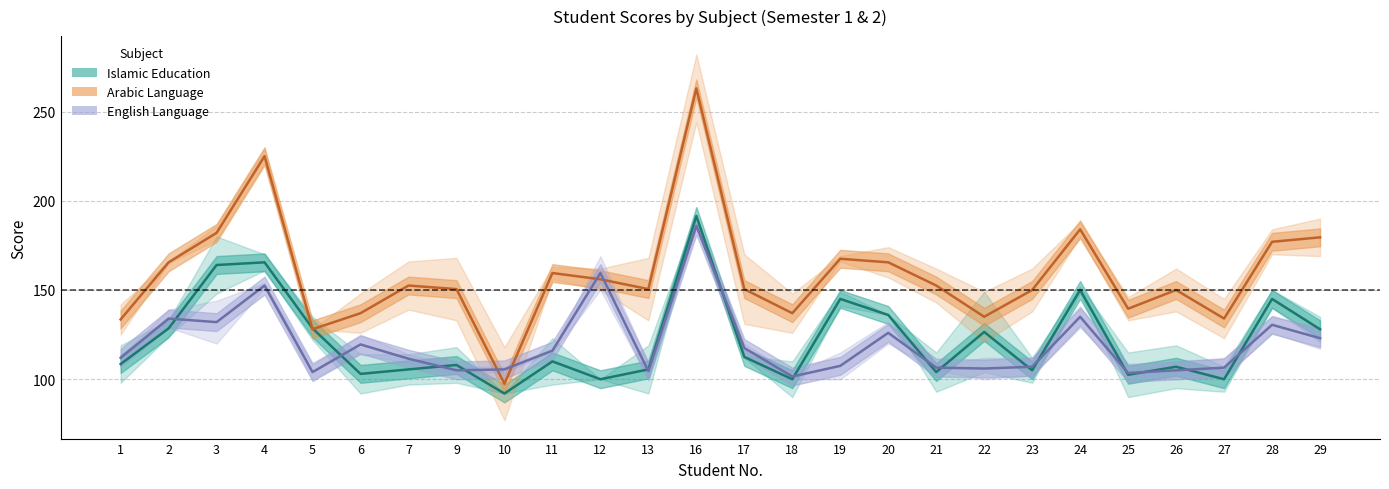

True or false: Islamic Education and Arabic Language cross at least once.

True